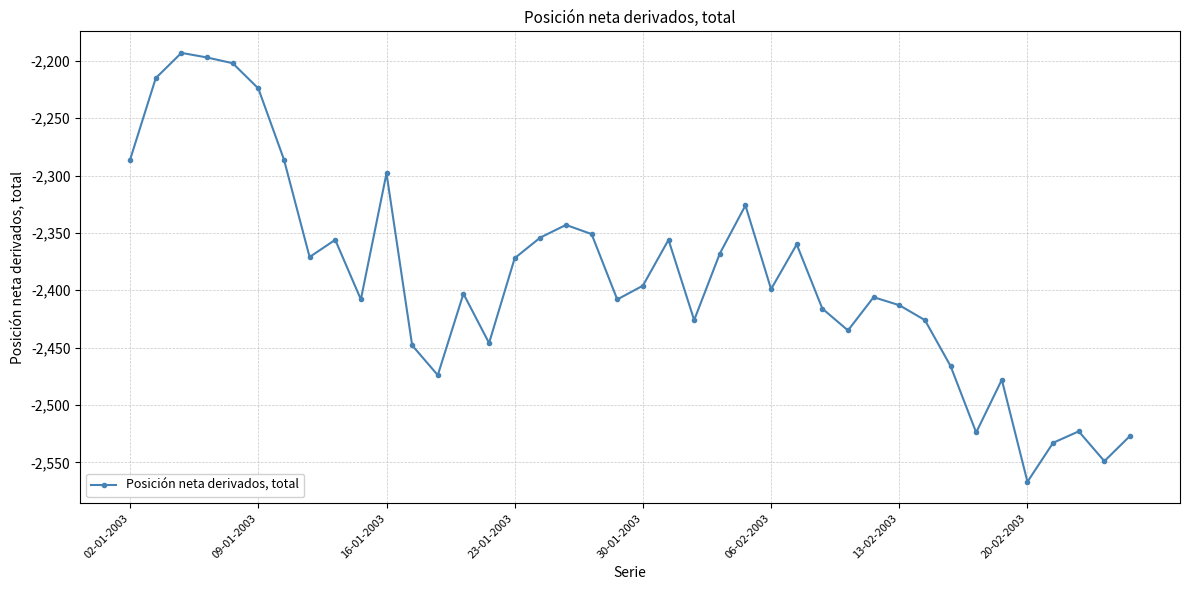

What is the minimum value shown in the chart?

-2567